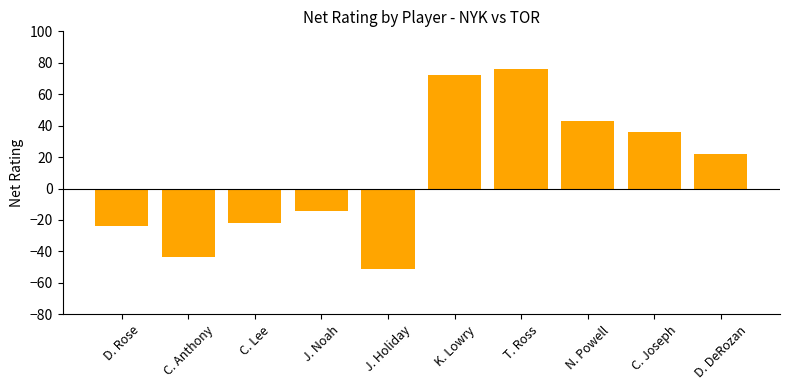

Where is the data nearest to the value 12?

D. DeRozan